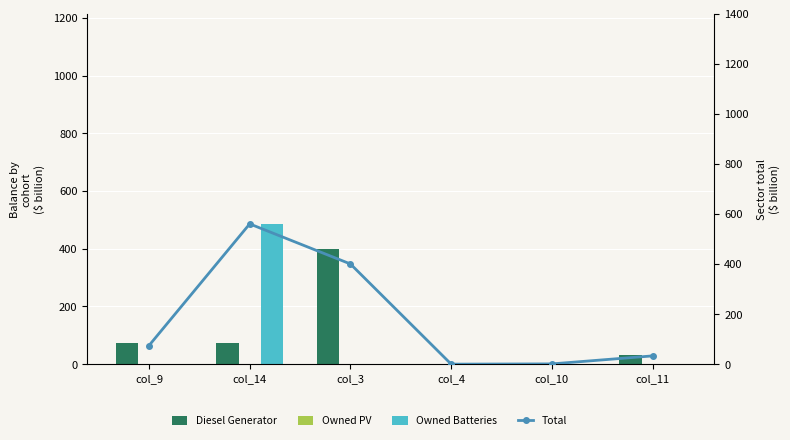

How many data points in Diesel Generator are less than 74?

3